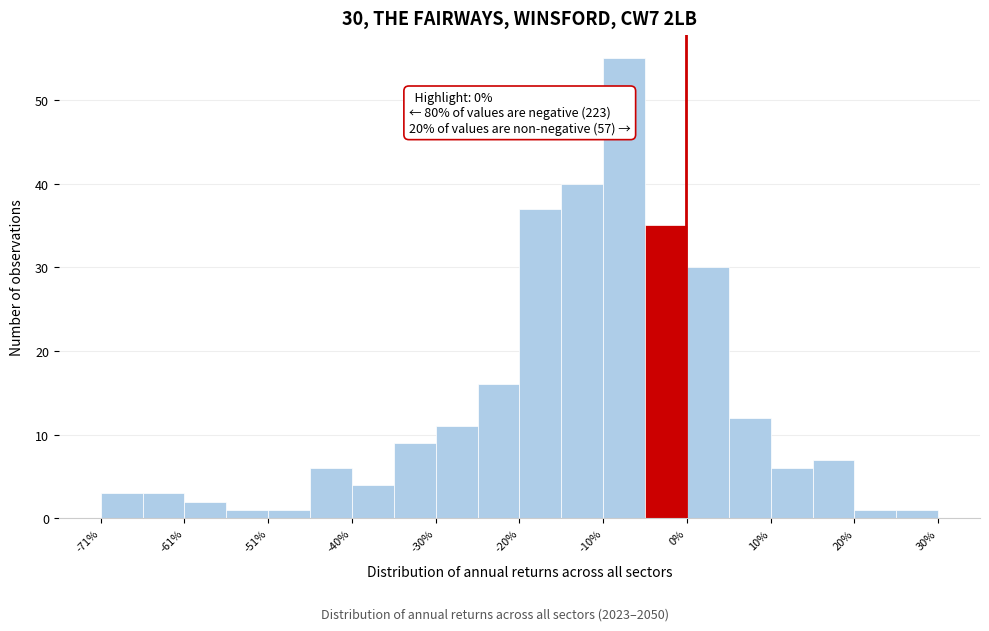

Read against the x-axis, roughly where is the centre of the tallest bar?

-8